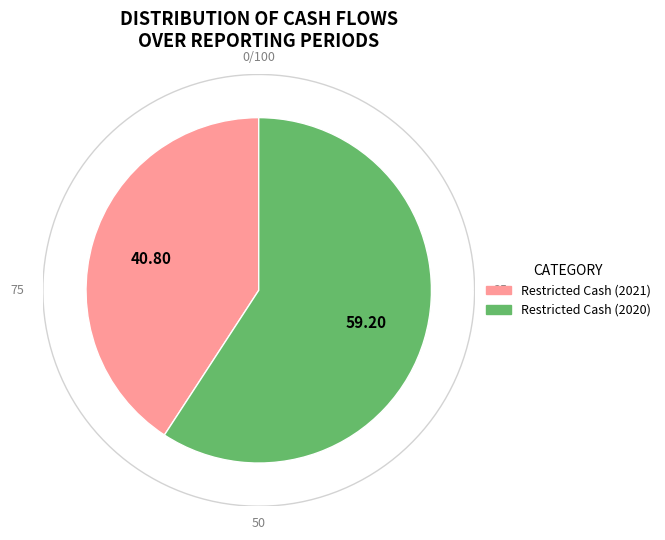

Is there any slice that represents more than half of the pie?

Yes